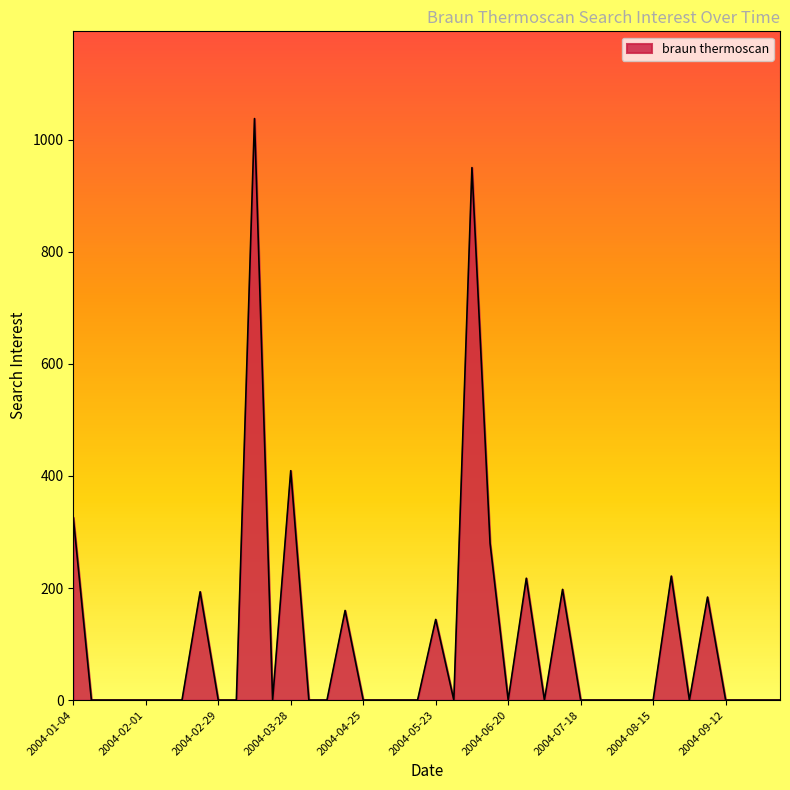

What is the greatest value displayed?

1037.8